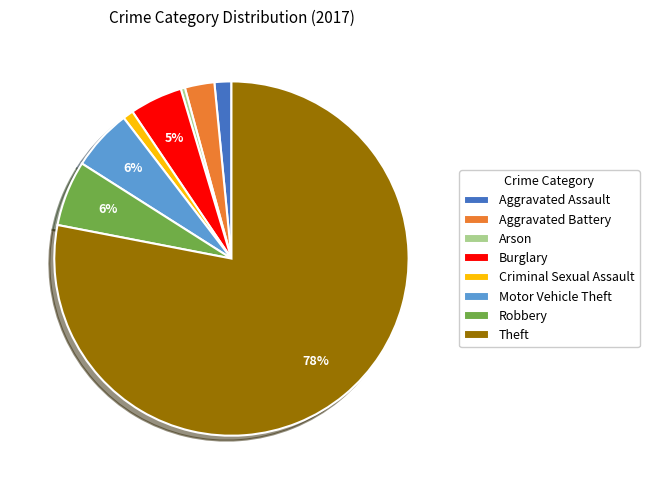

The Robbery slice represents 6% of the pie. True or false?

True